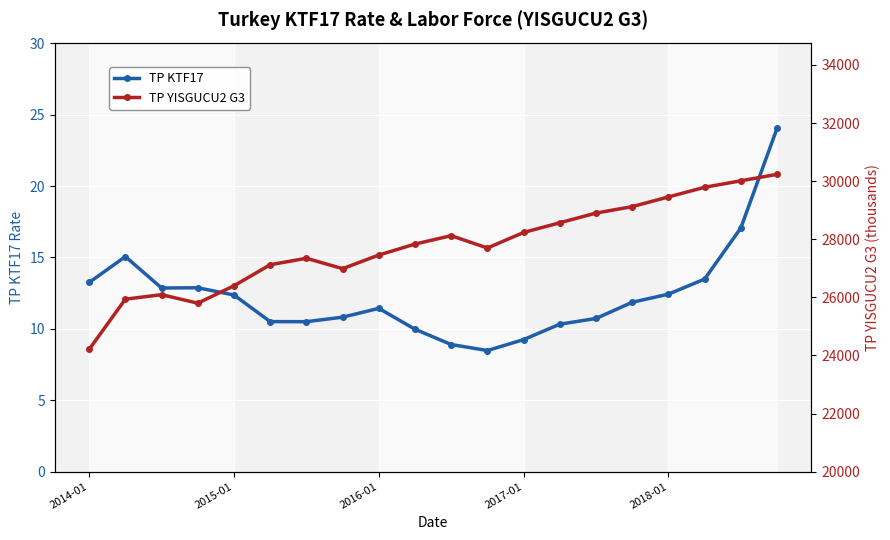

Rank the series at 2018-01 from highest to lowest value.

TP YISGUCU2 G3, TP KTF17